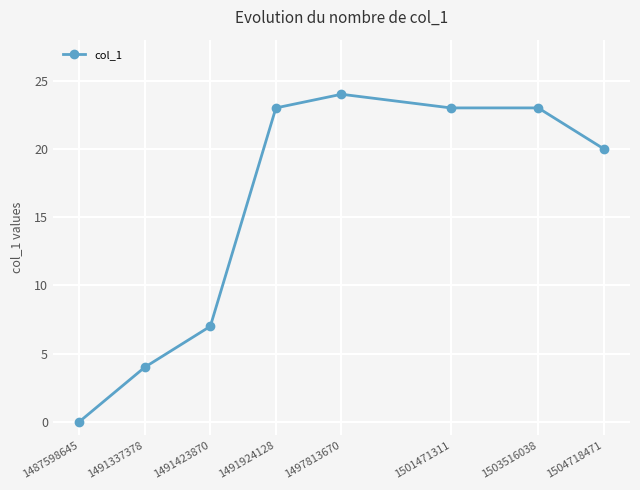

Reading right to left, what are all the values shown in this chart?

20	23	23	24	23	7	4	0